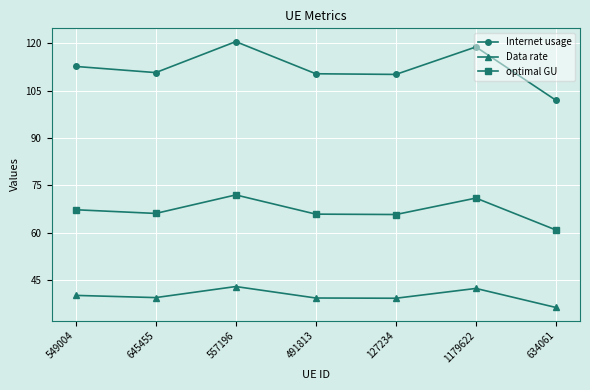

What is the minimum value shown in the chart?

36.4